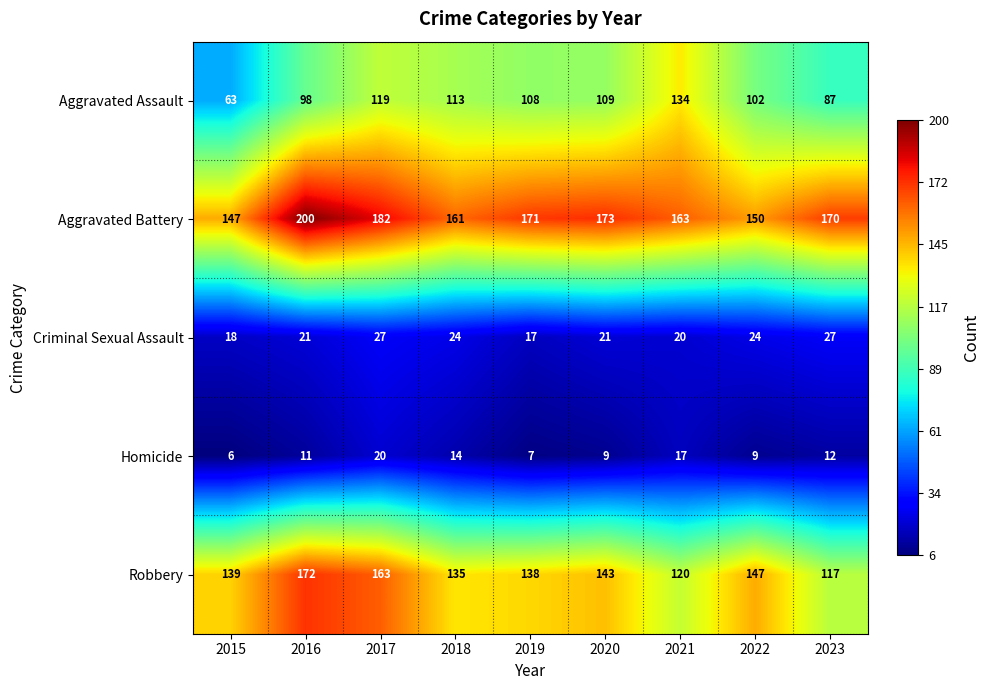

What is the total value across all series at 2023?

413